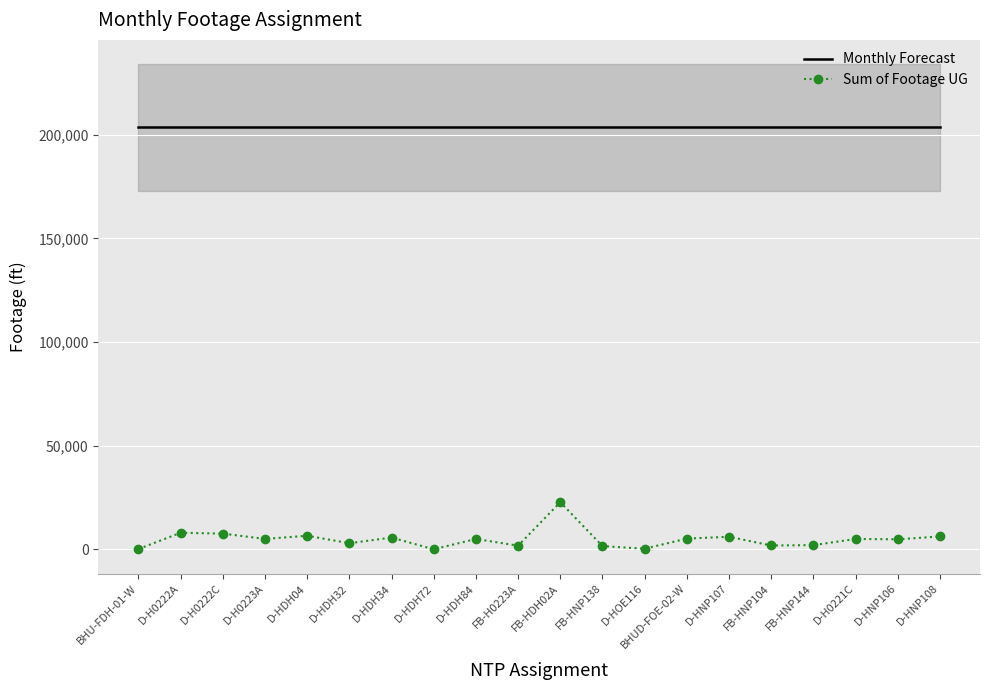

What is the highest value of the Sum of Footage UG series?

22725